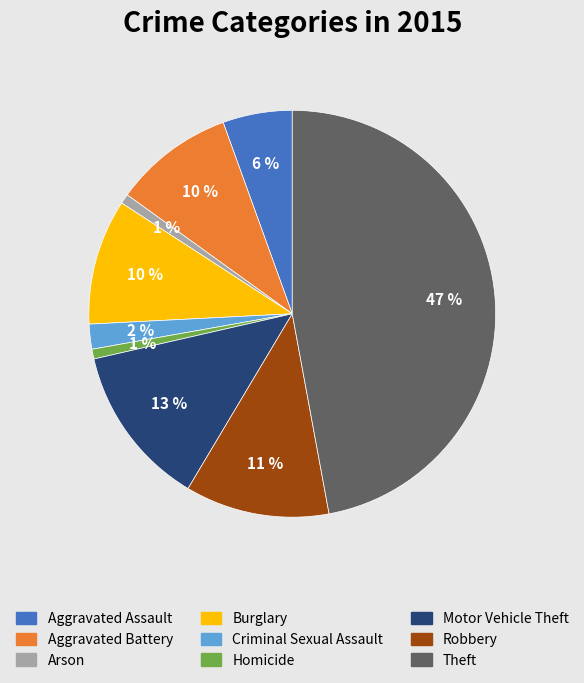

What is the largest slice in the pie chart?

Theft